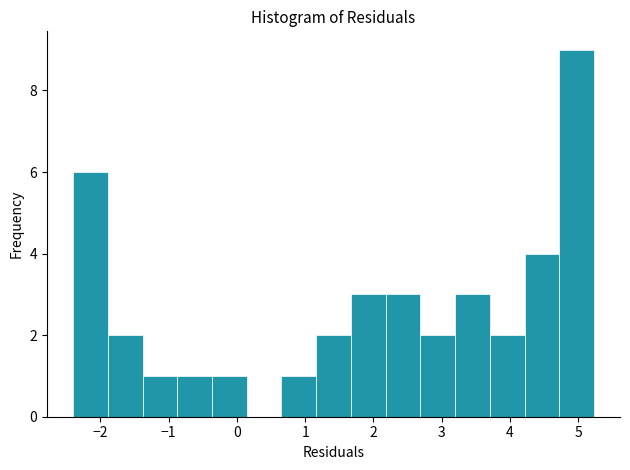

How tall is the bar that spans 3.7 to 4.2 on the x-axis? Neither the bar edges nor the heights are printed on the chart, so give them approximately, as read against the axes.

2